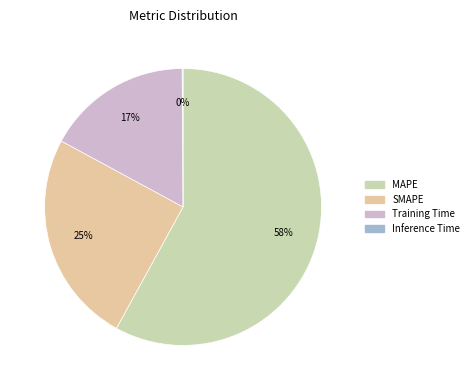

How many segments does this pie chart have?

4